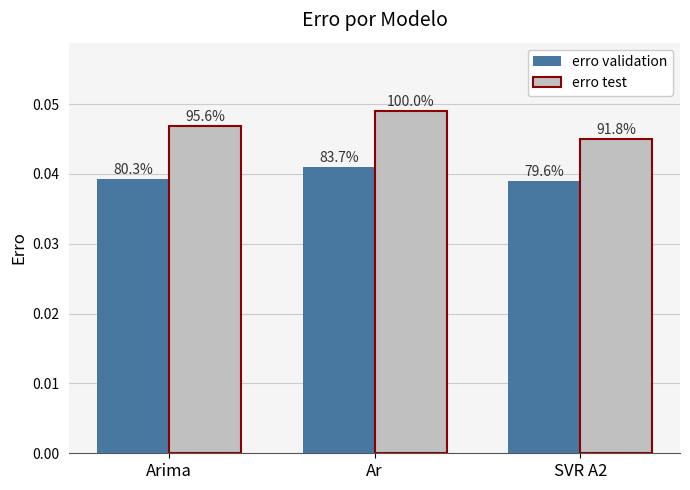

Rank the categories by erro test value from lowest to highest.

SVR A2, Arima, Ar